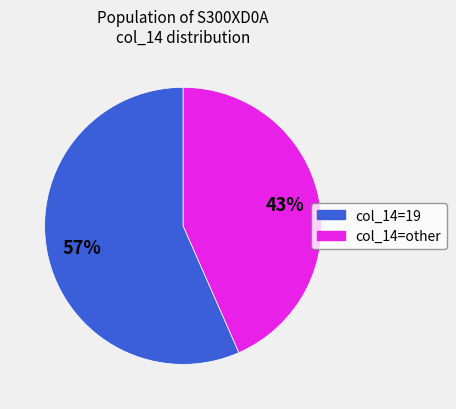

How many segments does this pie chart have?

2